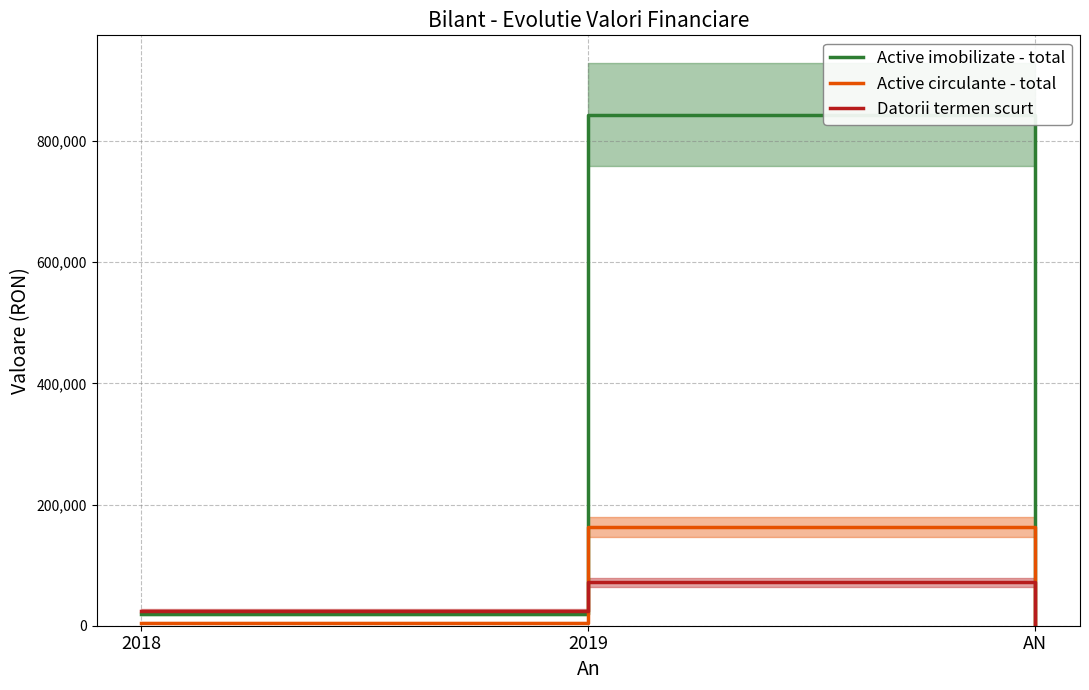

Count the Datorii termen scurt values in the range 0 to 71854.

3